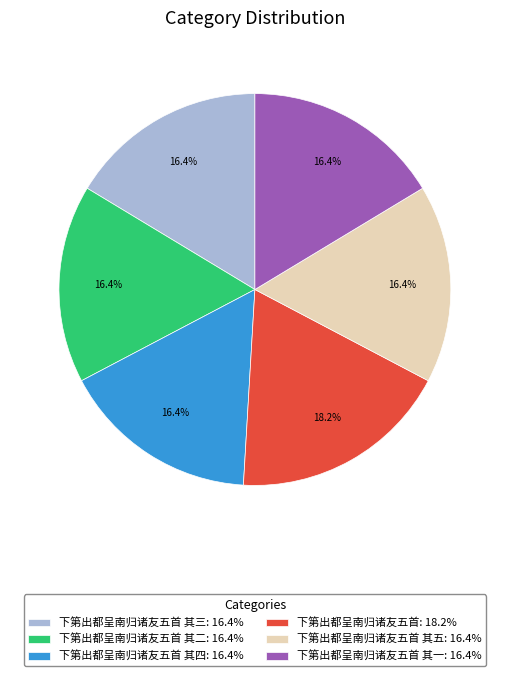

How much of the chart is everything except 下第出都呈南归诸友五首 其五: 16.4%?

83.6%